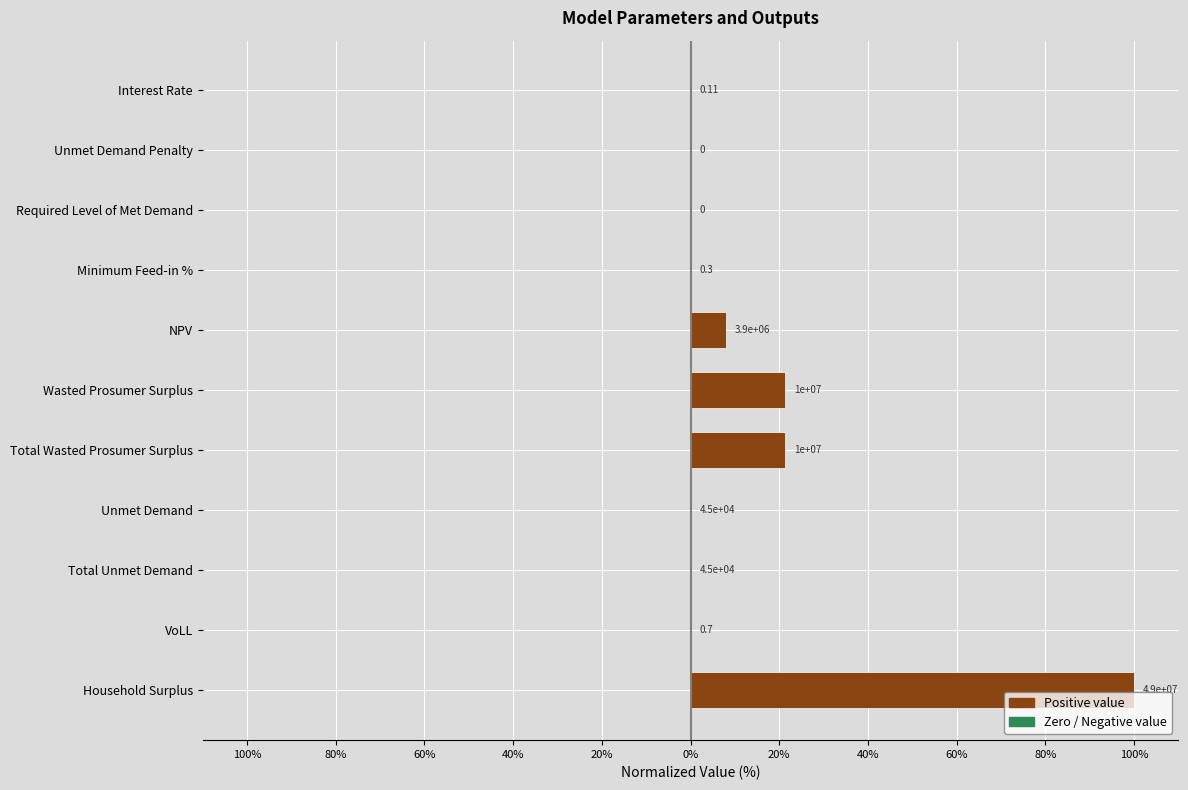

What is the average value?

13.7